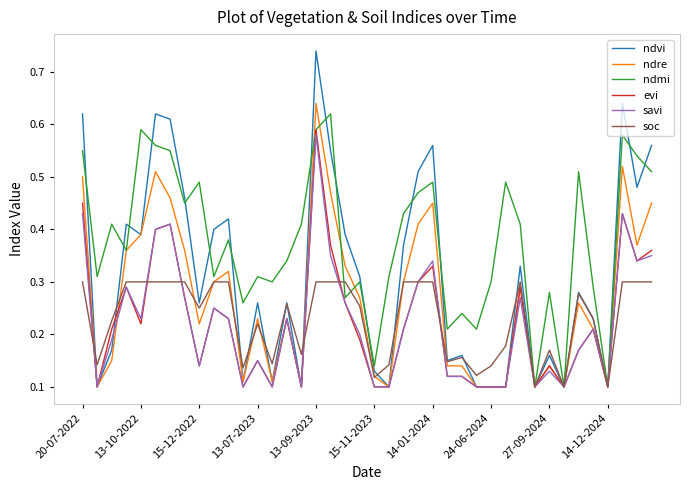

Which series has the largest range (max minus min)?

ndvi